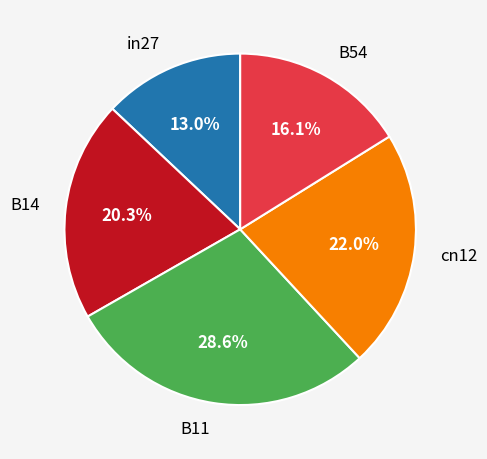

How many slices are in this pie chart?

5